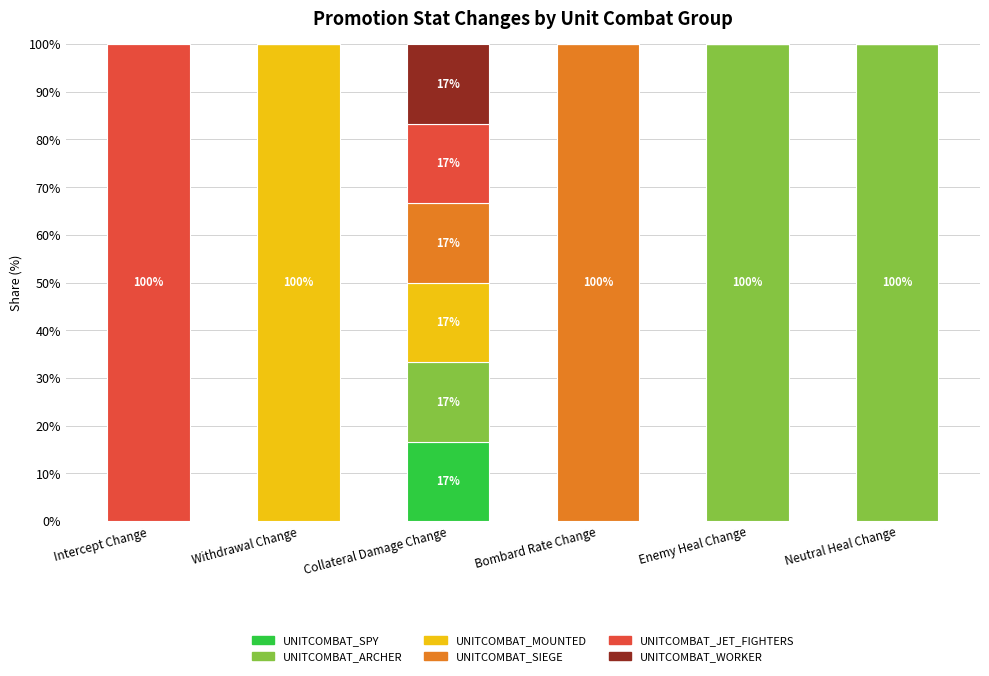

The UNITCOMBAT_SPY series shows 0.0 at Withdrawal Change. True or false?

True